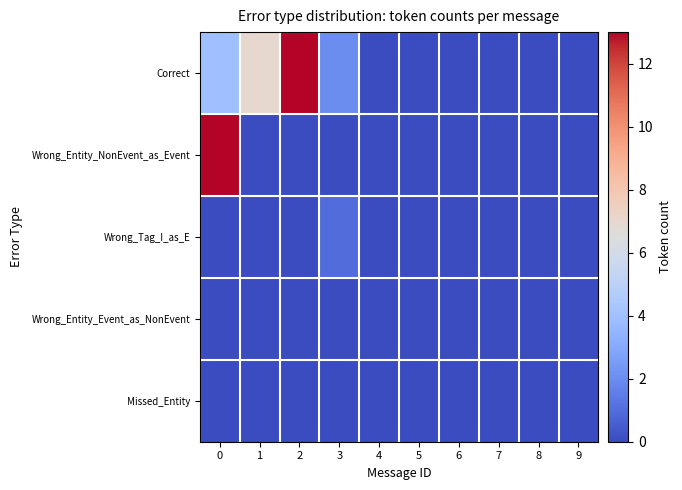

What is the total value across all series at 3?

3